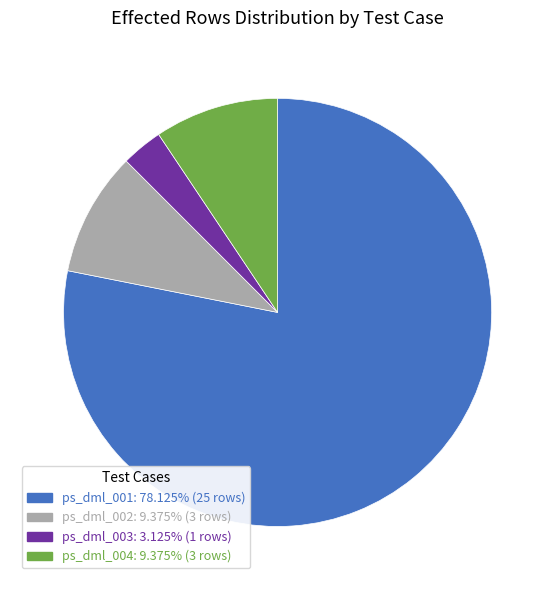

Which category has the biggest portion of the pie?

ps_dml_001